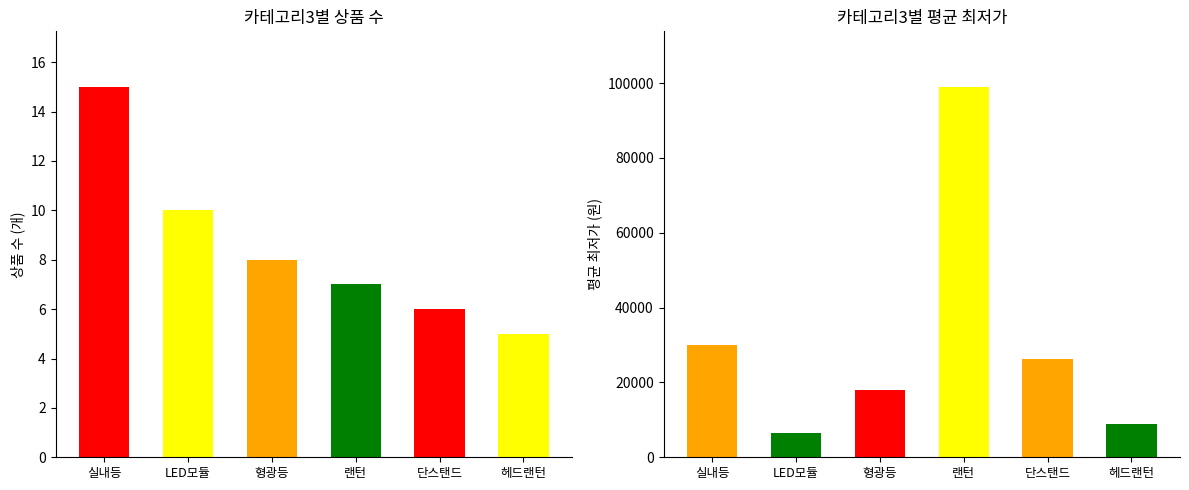

What is the difference between the count values at LED모듈 and 실내등?

5